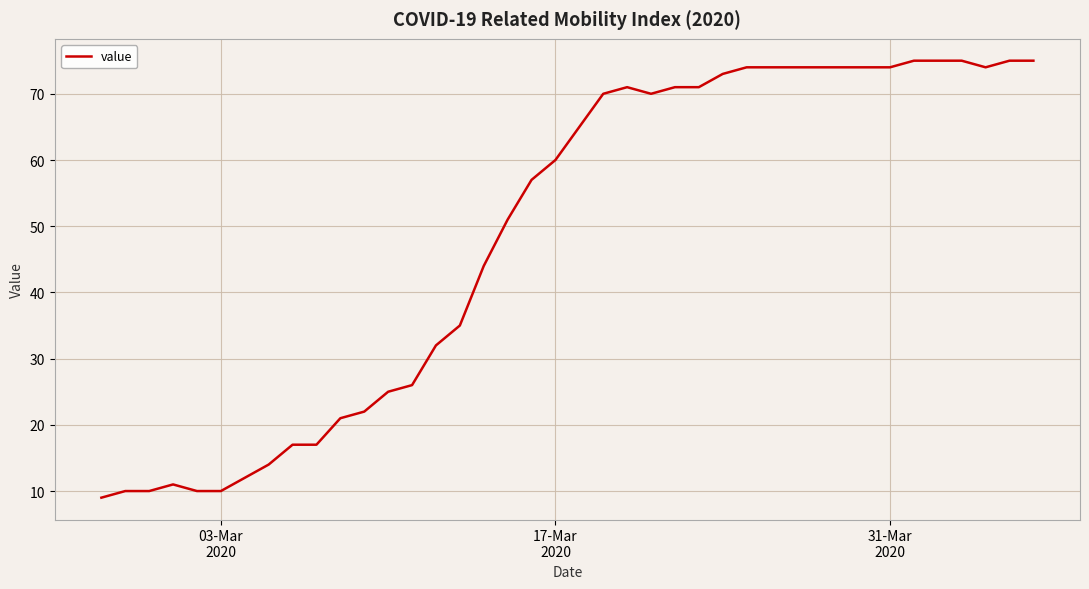

What is the smallest value displayed?

9